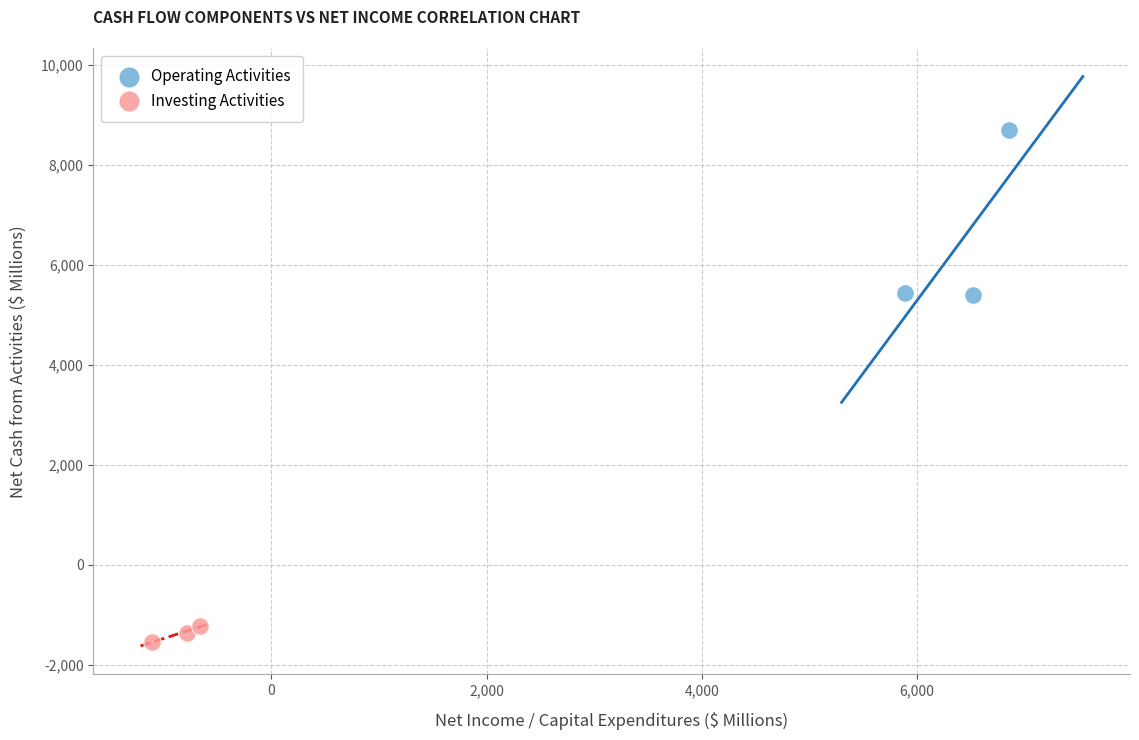

Which series reaches the minimum Y coordinate?

Investing Activities